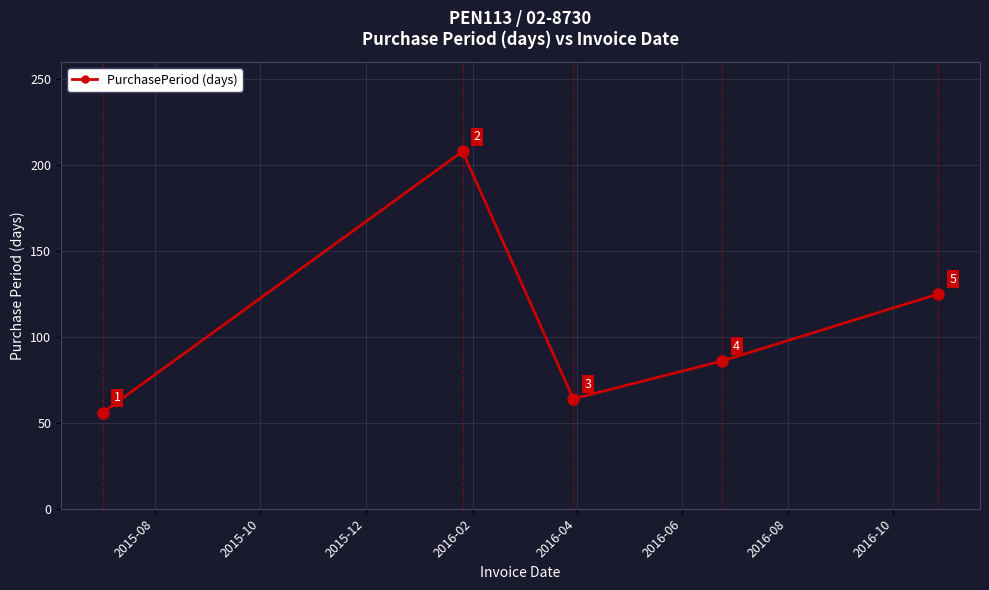

Is this an area chart (filled region under the line)?

No